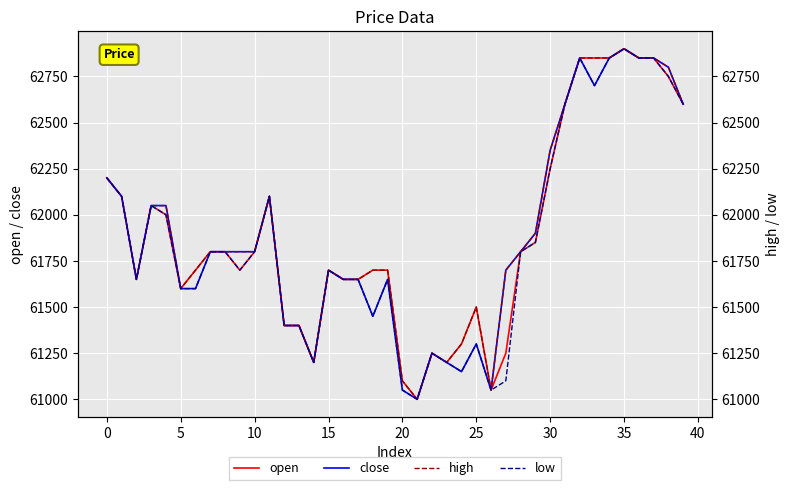

How many data points does each series have?

40